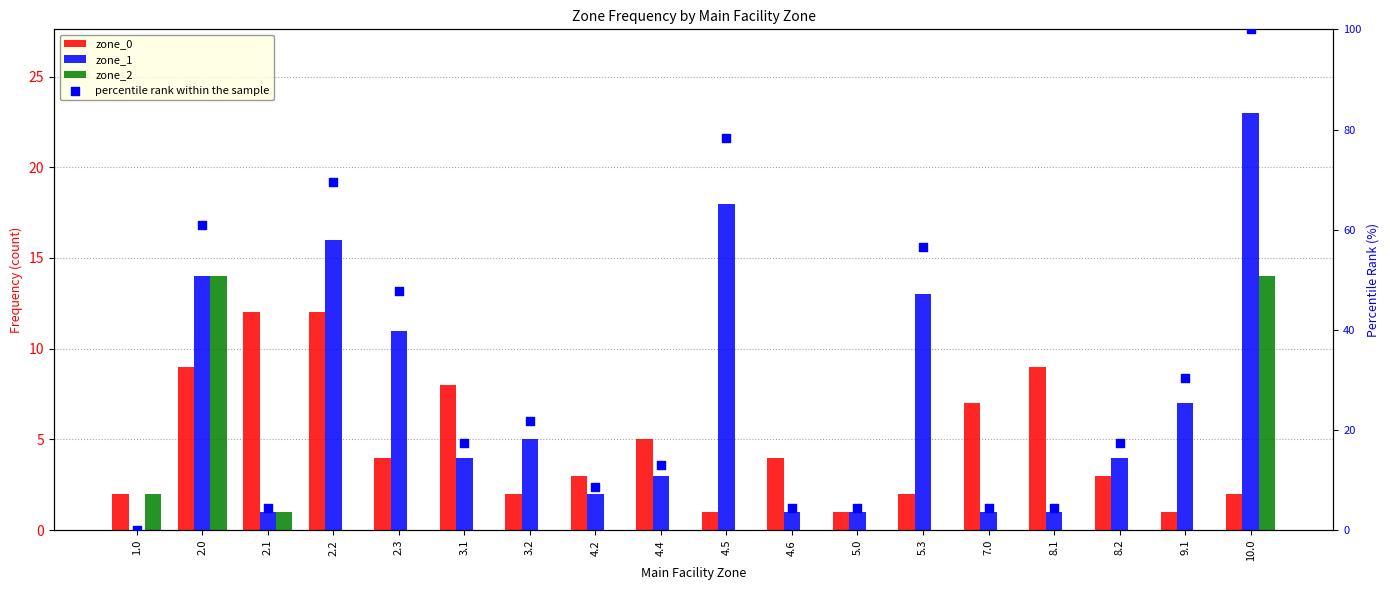

Which series contains the highest Y value?

percentile rank within the sample